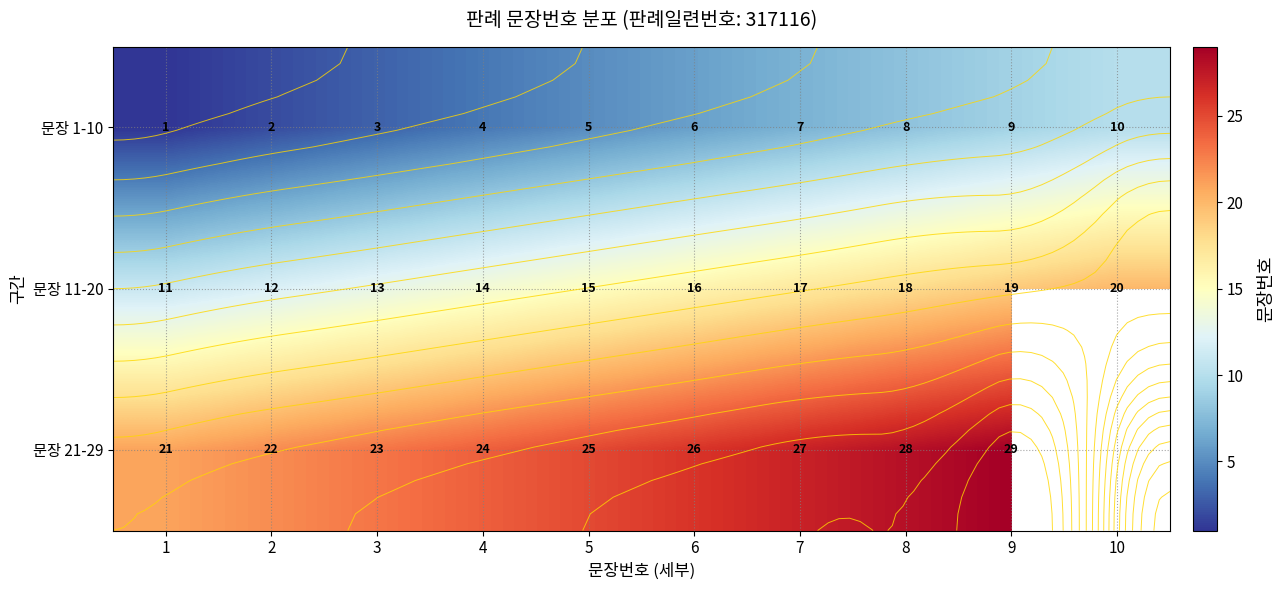

Between 10 and 2, which is larger?

10